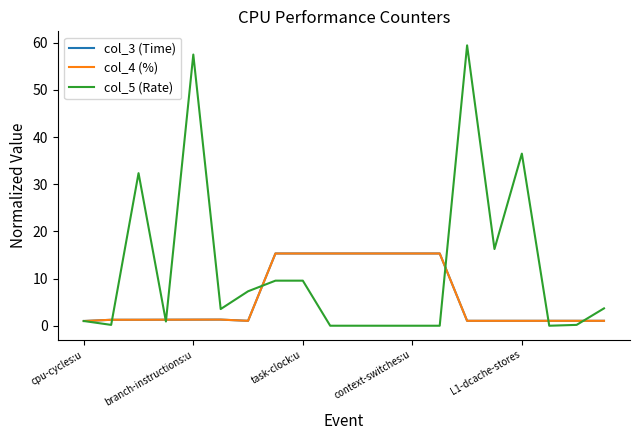

Which series has the widest spread of values?

col_5 (Rate)